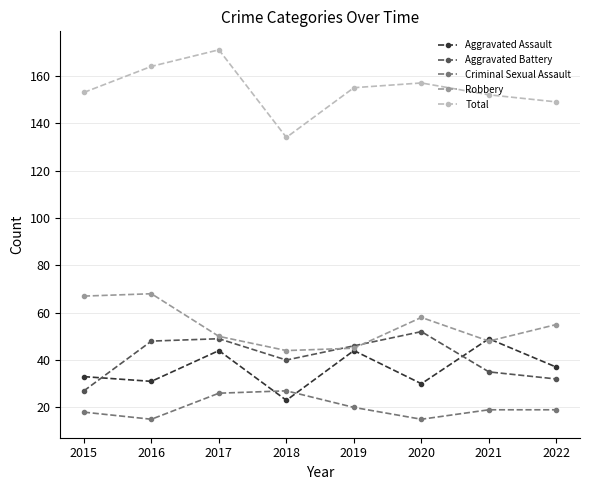

True or false: Robbery and Criminal Sexual Assault intersect in this chart.

False